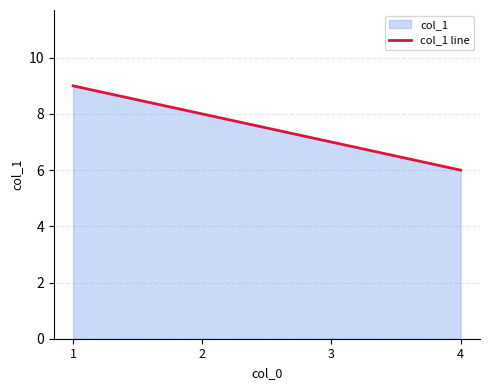

Which has a higher value, 3 or 2?

2